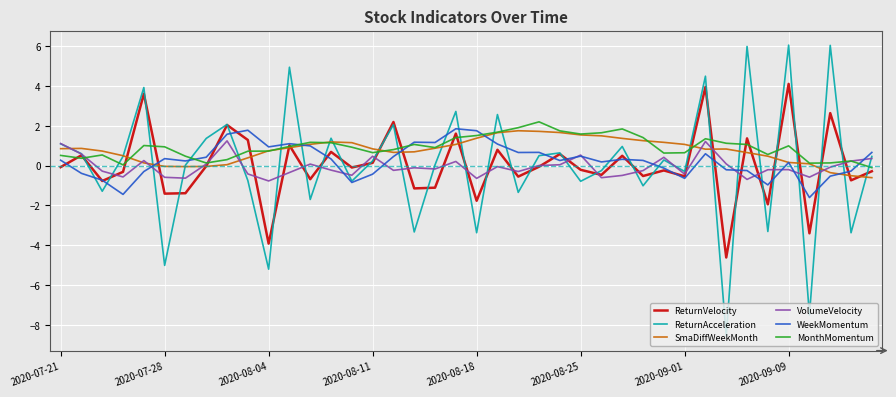

True or false: VolumeVelocity and SmaDiffWeekMonth intersect in this chart.

True